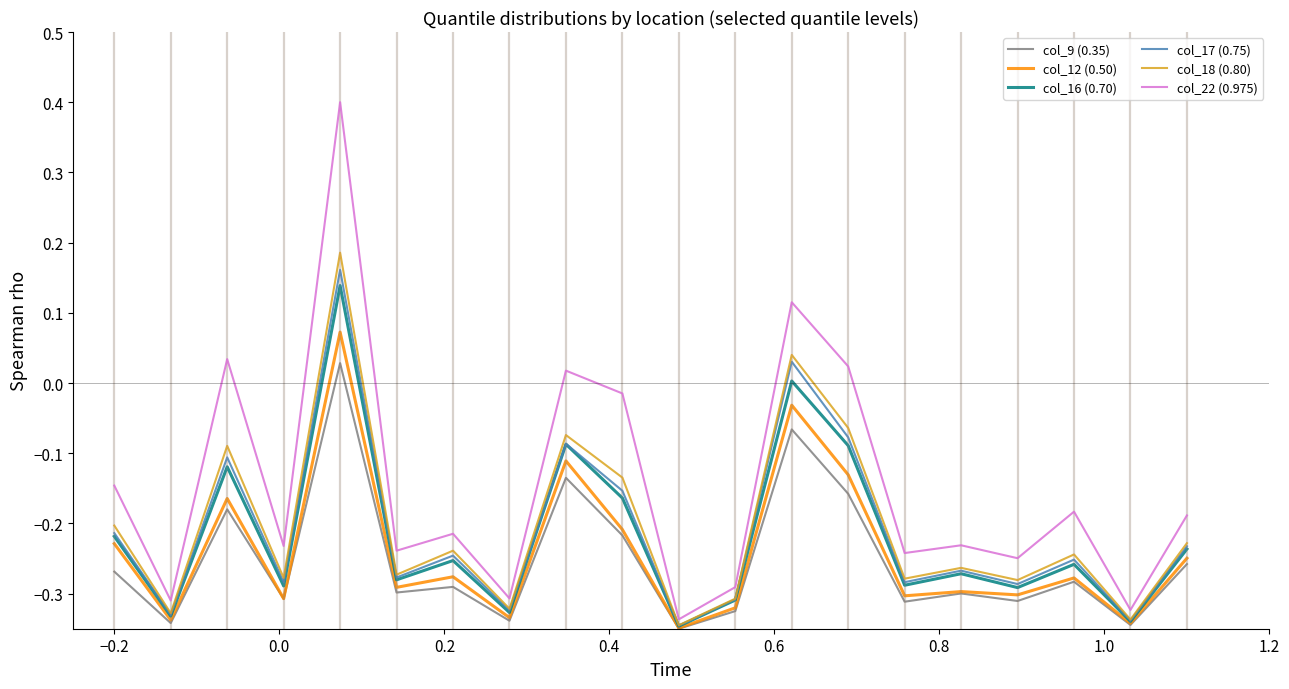

What is the greatest value displayed?

0.4